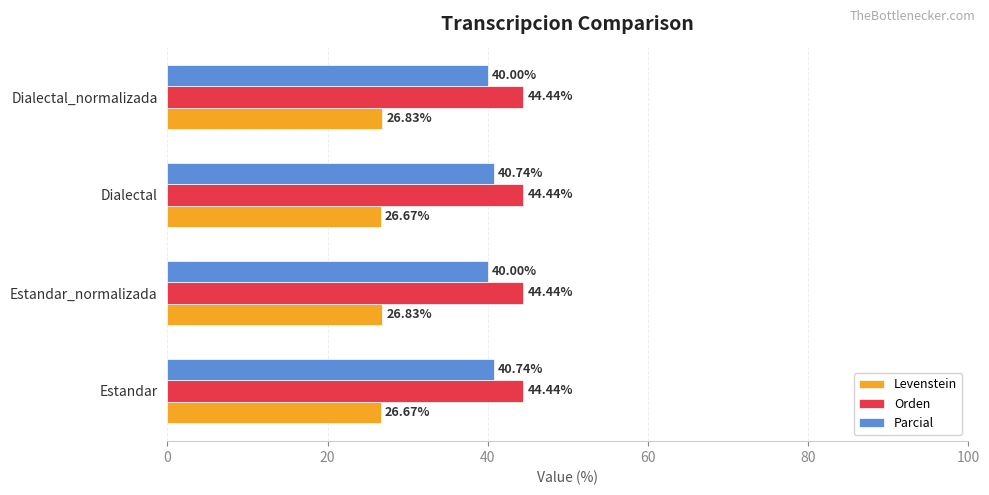

At Estandar, list the series in order from largest to smallest.

Orden, Parcial, Levenstein